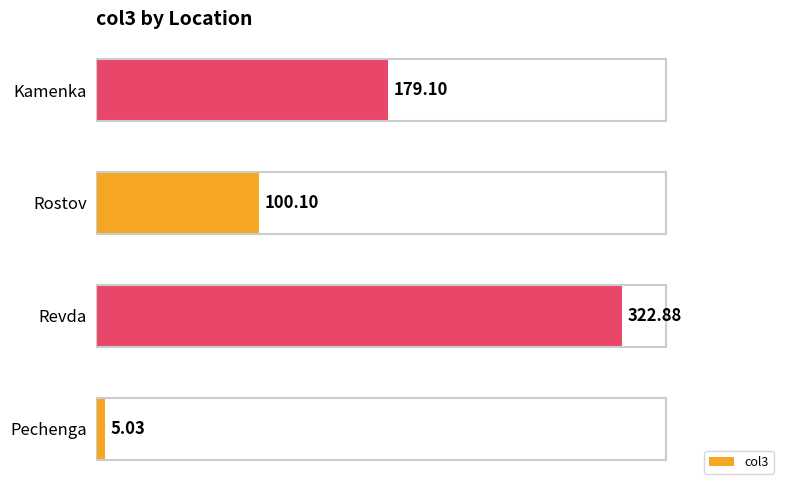

The value at Pechenga is 5.0. True or false?

True